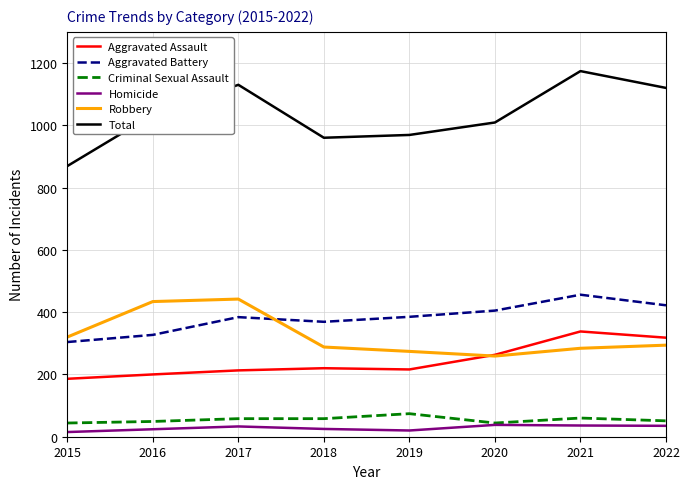

True or false: Criminal Sexual Assault and Aggravated Battery intersect in this chart.

False